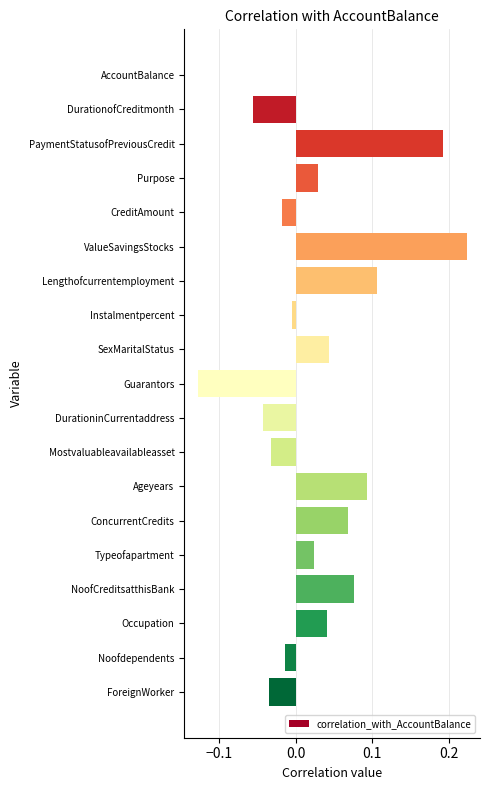

What is the sum of all values?

0.6